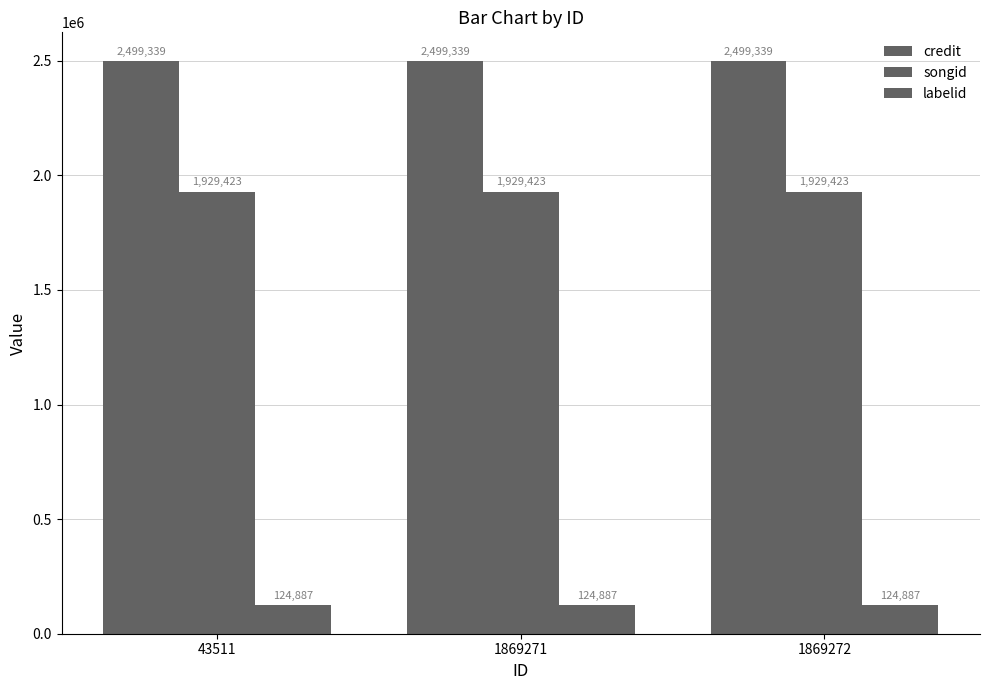

What is the greatest value displayed?

2499339